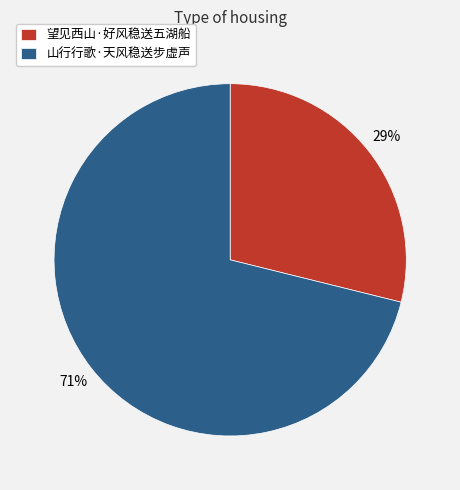

True or false: 山行行歌·天风稳送步虚声 accounts for 58% of the total.

False